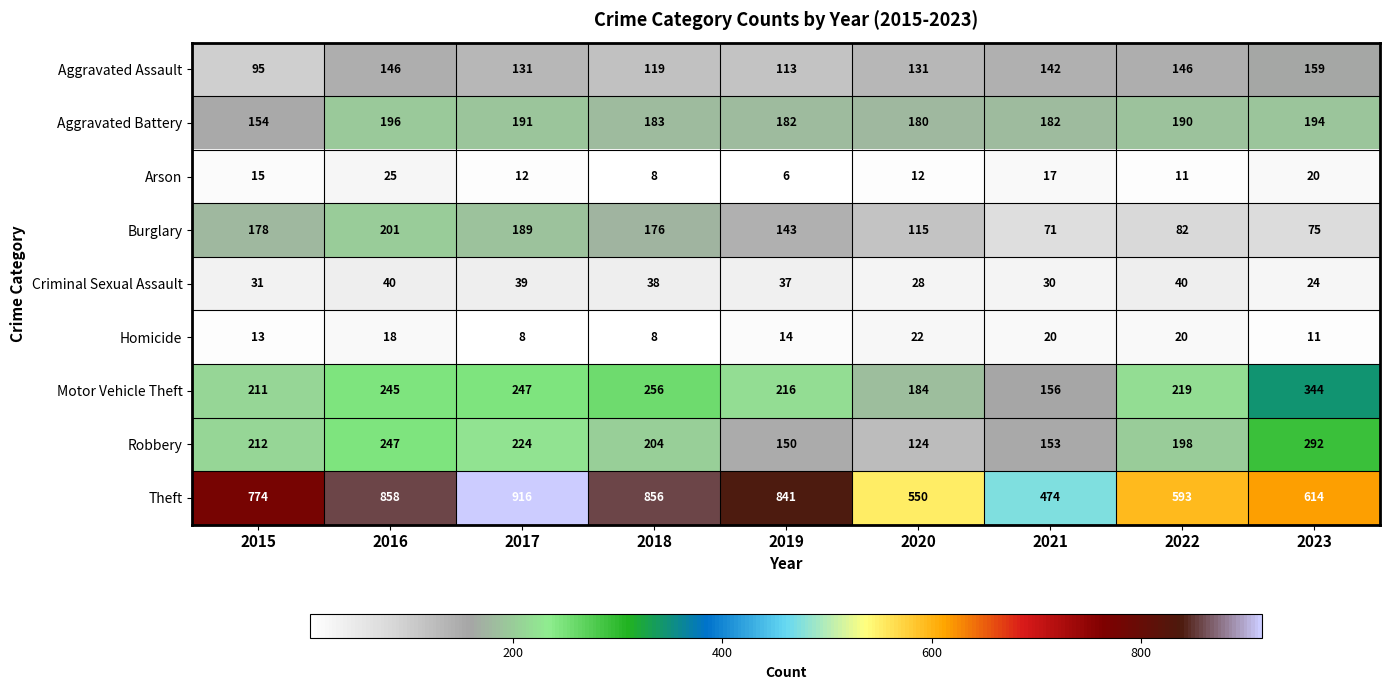

Which label corresponds to the smallest value in the chart?

2019